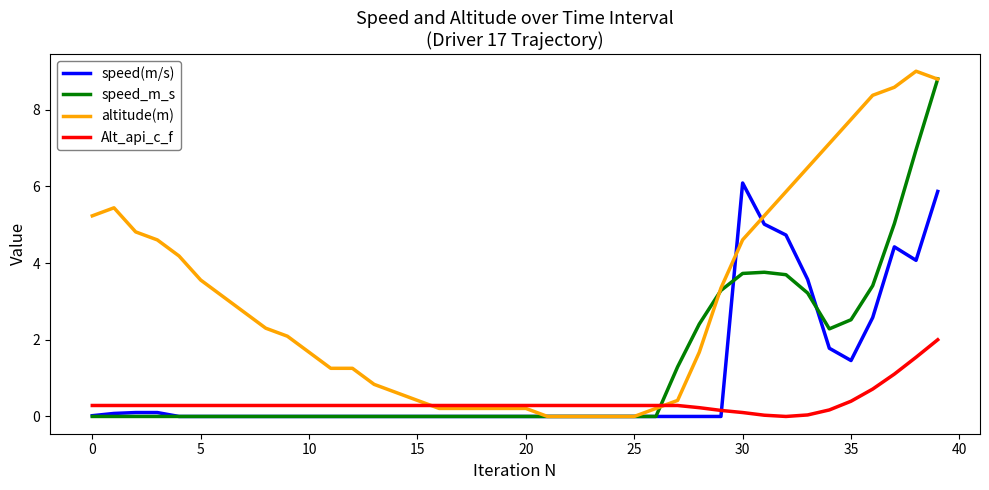

Which series has the widest spread of values?

altitude(m)